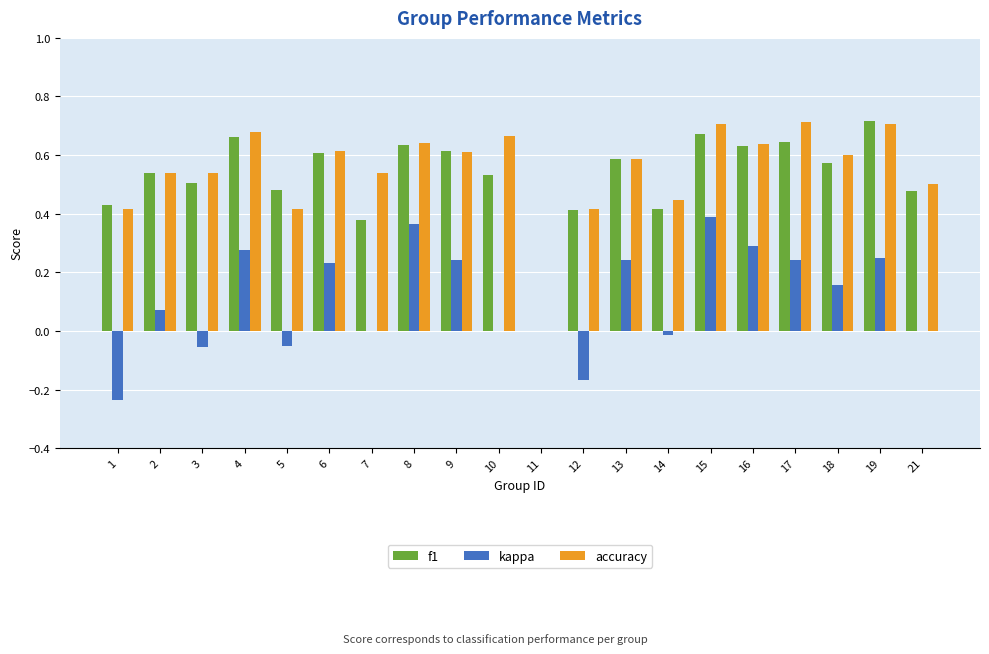

Count the f1 values in the range 0 to 1.

20